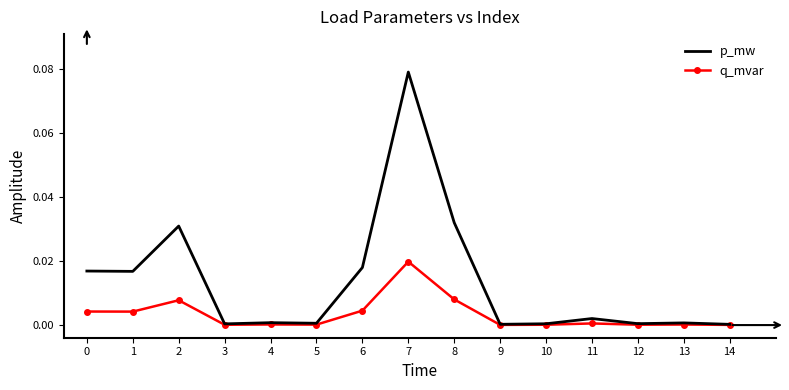

Which category has the highest value in the p_mw series?

7